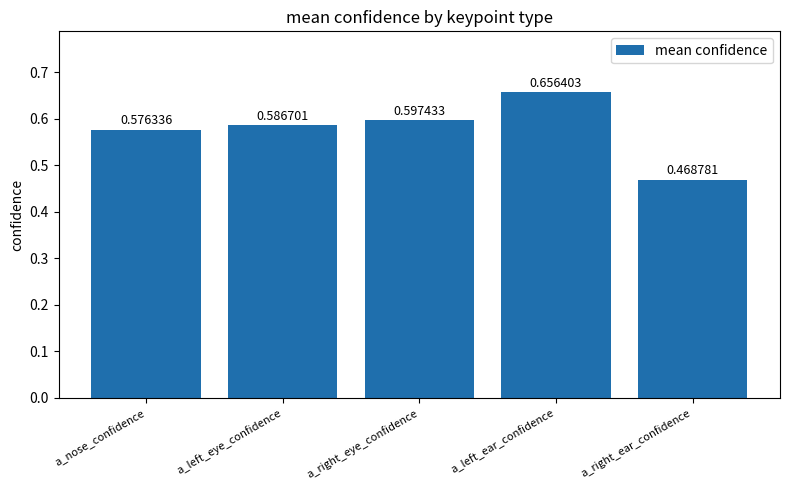

What is the sum of all values?

2.9